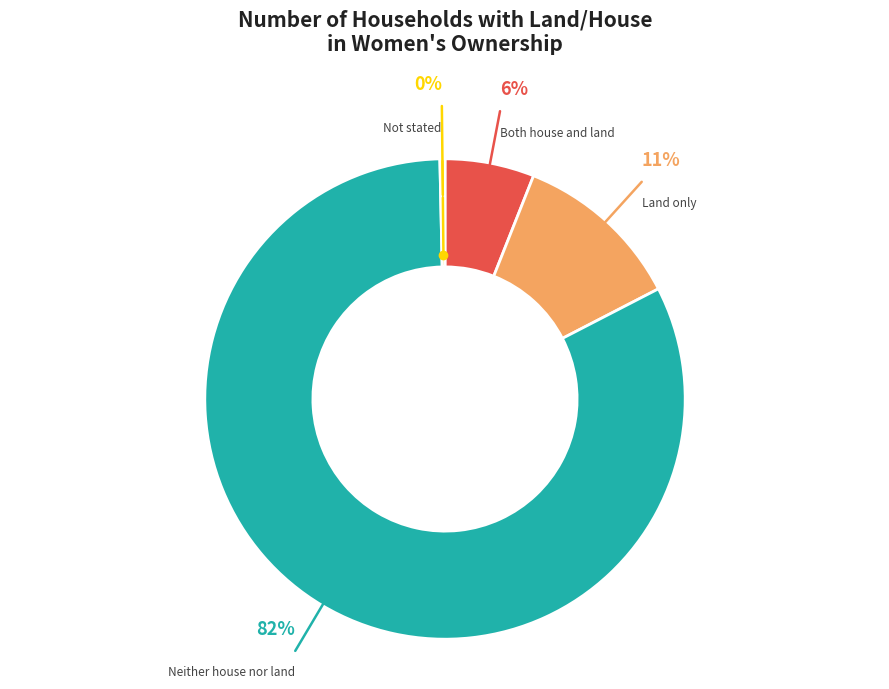

Is Neither house nor land the majority of the pie?

Yes